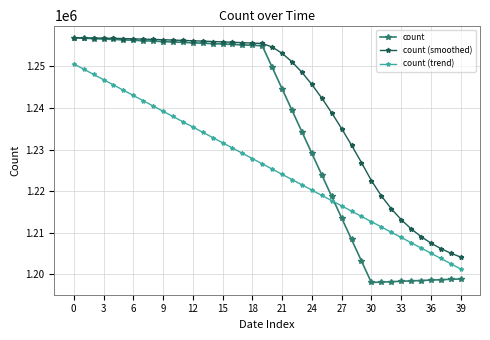

Rank the series by their average value, from highest to lowest.

count (smoothed), count, count (trend)